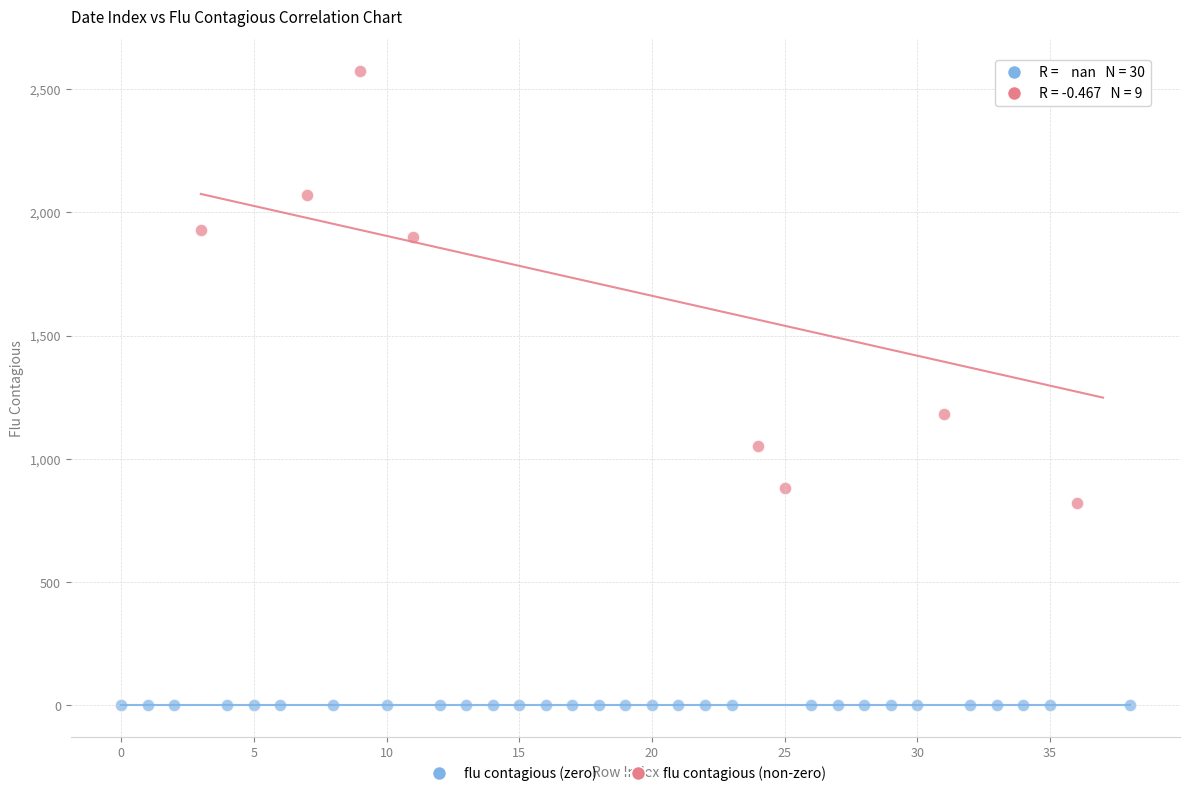

Which series reaches the minimum Y coordinate?

flu contagious (zero)